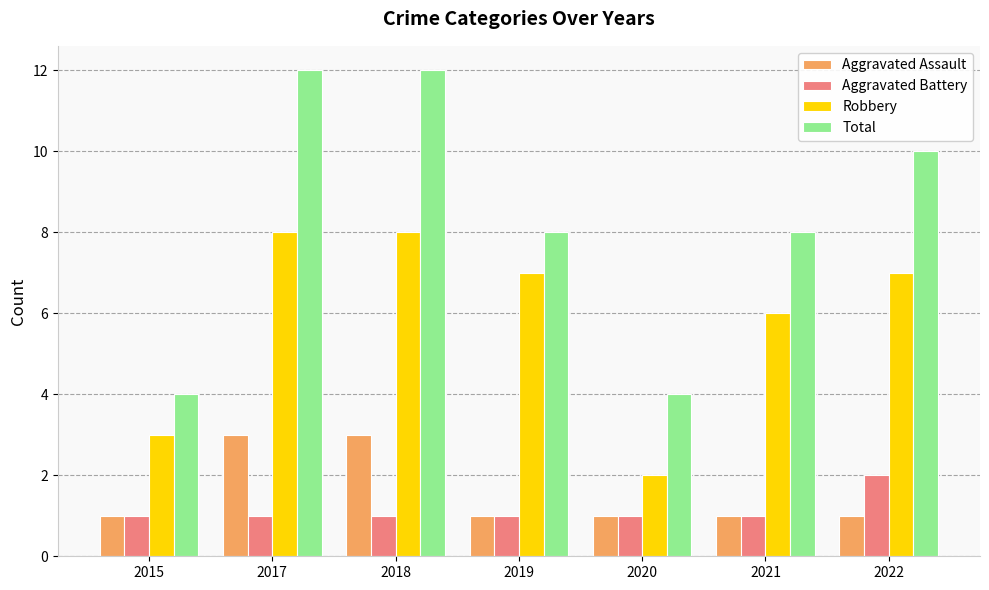

The Aggravated Assault series shows 2 at 2020. True or false?

False